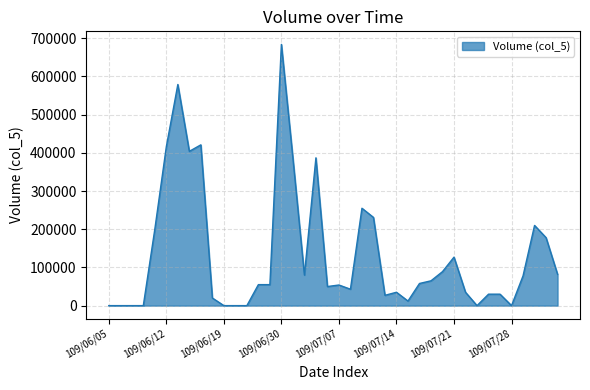

What is the difference between the maximum and minimum values?

684000